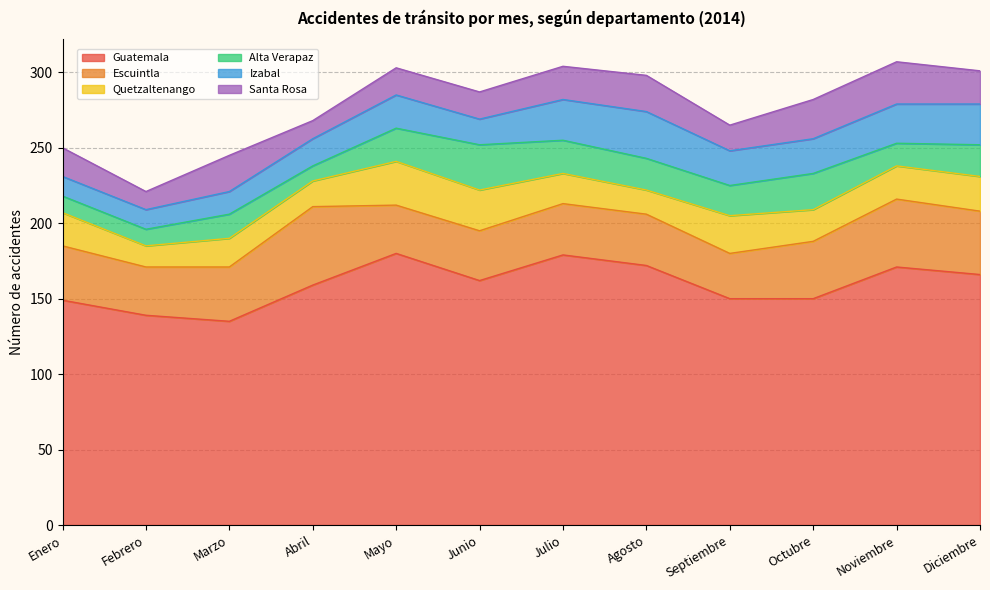

Which series has the largest range (max minus min)?

Guatemala